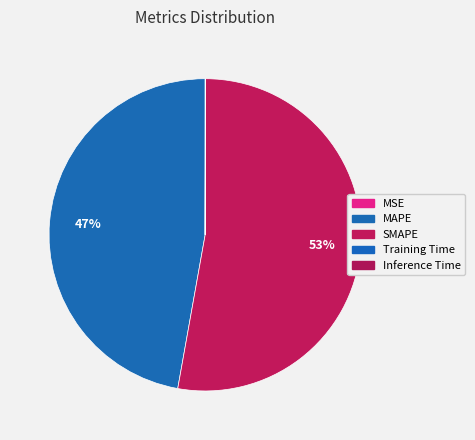

Rank the categories by value from highest to lowest.

SMAPE, MAPE, Inference Time, Training Time, MSE